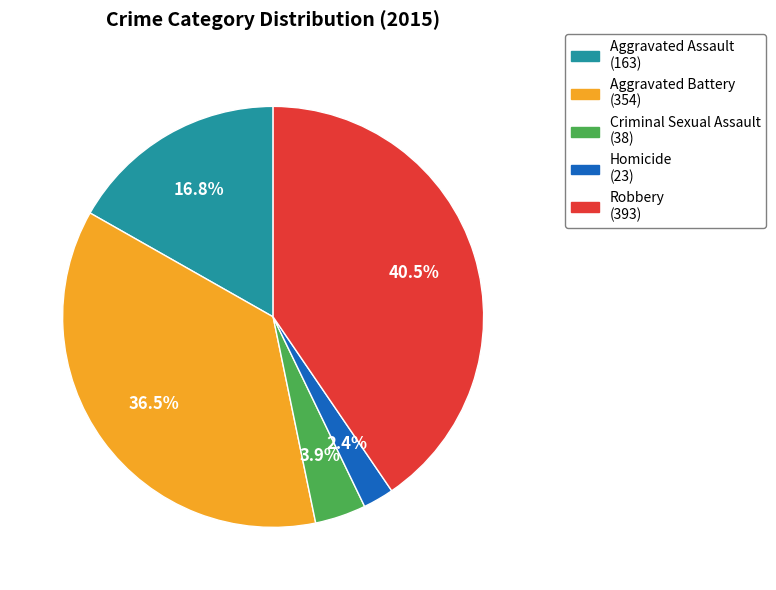

Rank the categories by value from lowest to highest.

Homicide, Criminal Sexual Assault, Aggravated Assault, Aggravated Battery, Robbery